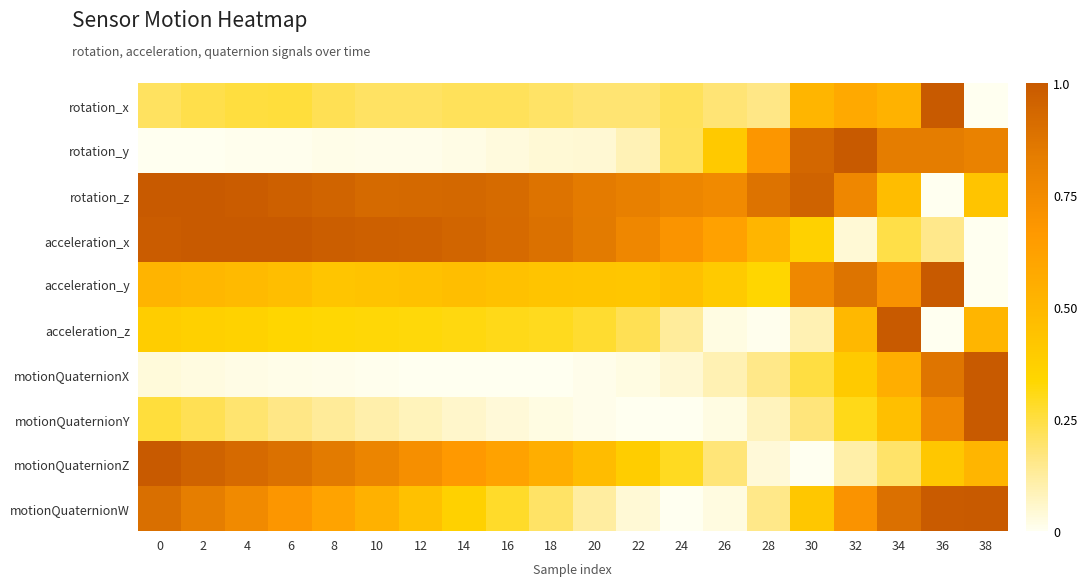

At which category is the sum across all series the highest?

36